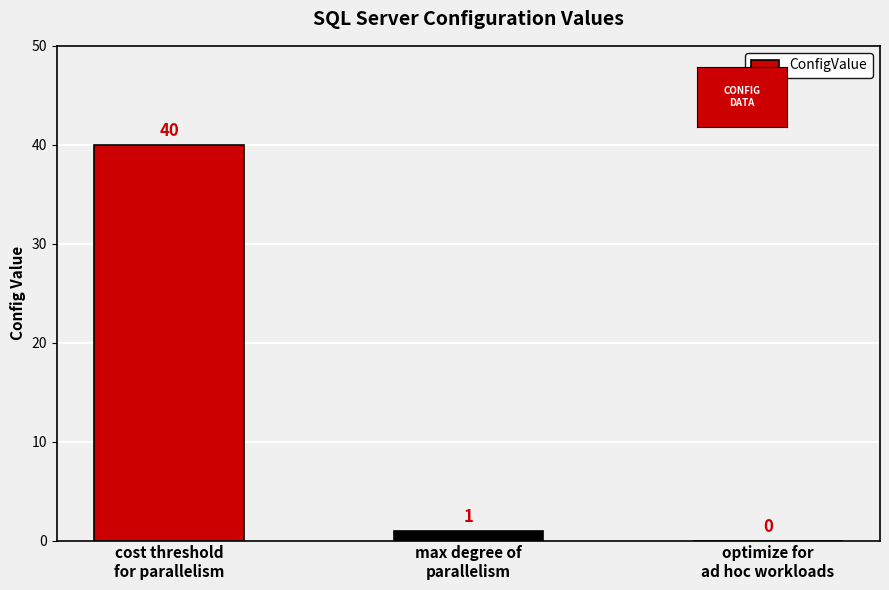

Between cost threshold
for parallelism and max degree of
parallelism, which is larger?

cost threshold
for parallelism